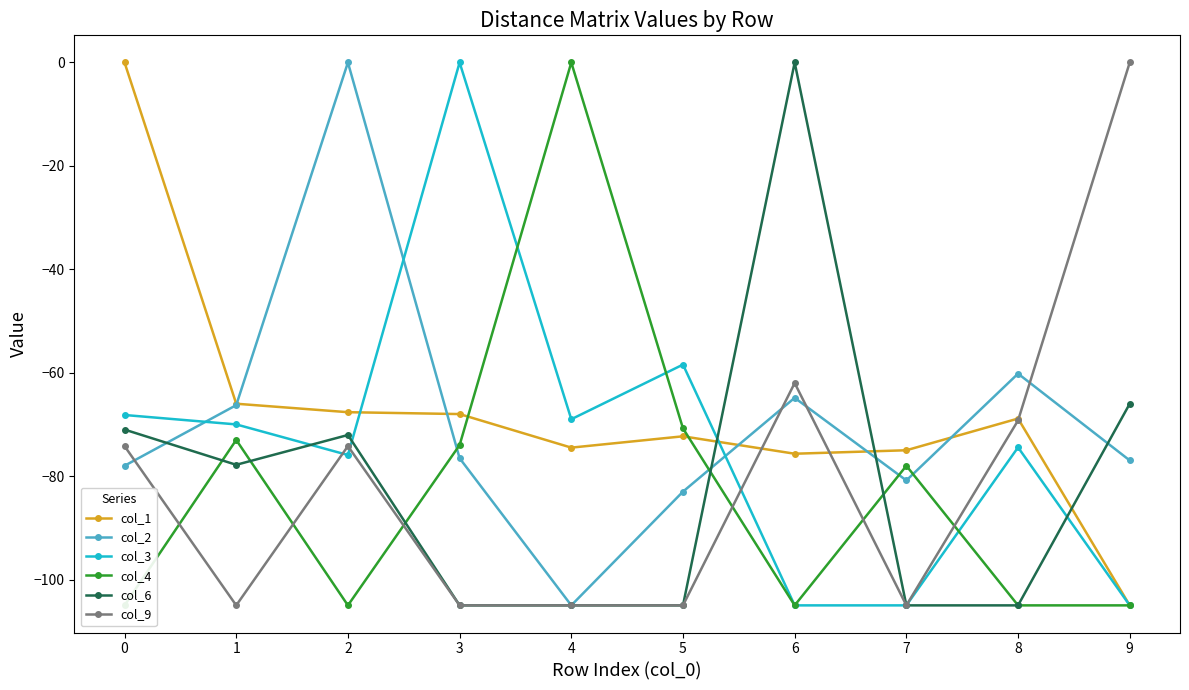

What is the difference between the col_9 values at 0 and 8?

5.0